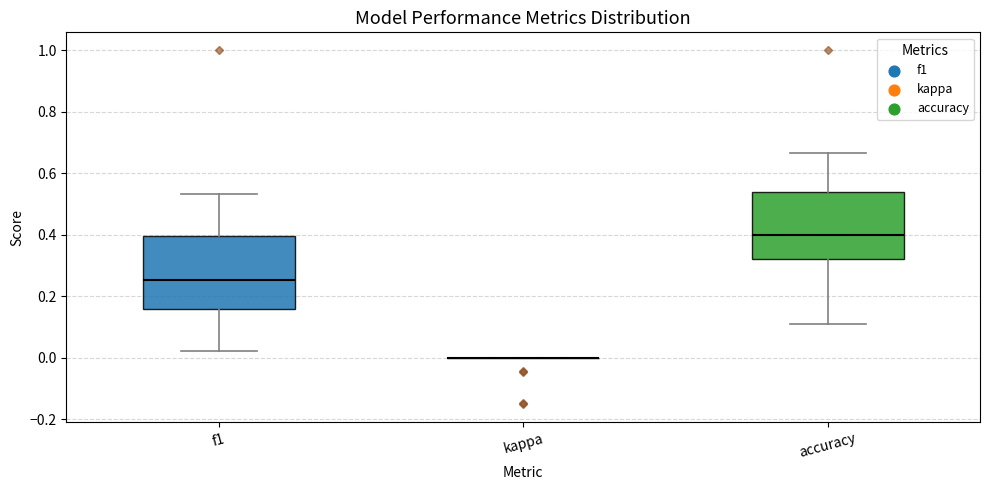

Reading left to right, read every box against the y-axis: the position of its median line, the range the box covers, and the ends of its whiskers. The values are not printed on the chart, so give them approximately, as read against the axis.

f1: median 0.26, box 0.16 to 0.40, whiskers 0.02 to 0.54
kappa: box collapsed to a line at 0.00, whiskers 0.00 to 0.00
accuracy: median 0.40, box 0.32 to 0.54, whiskers 0.12 to 0.66